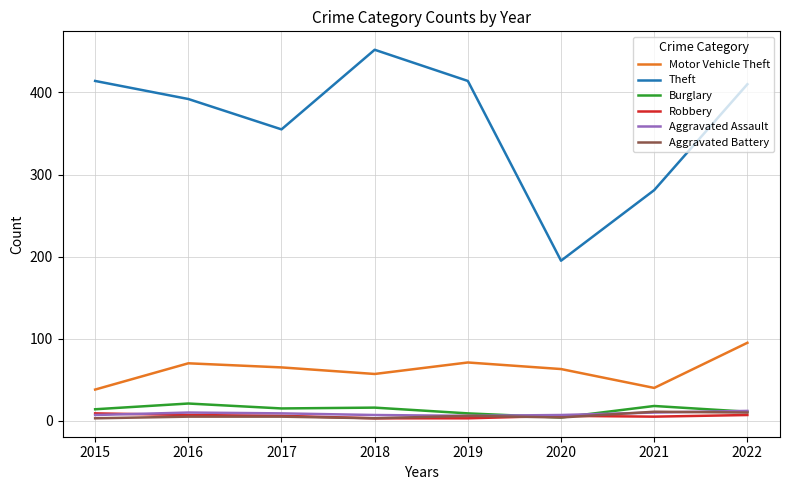

Which series has the widest spread of values?

Theft